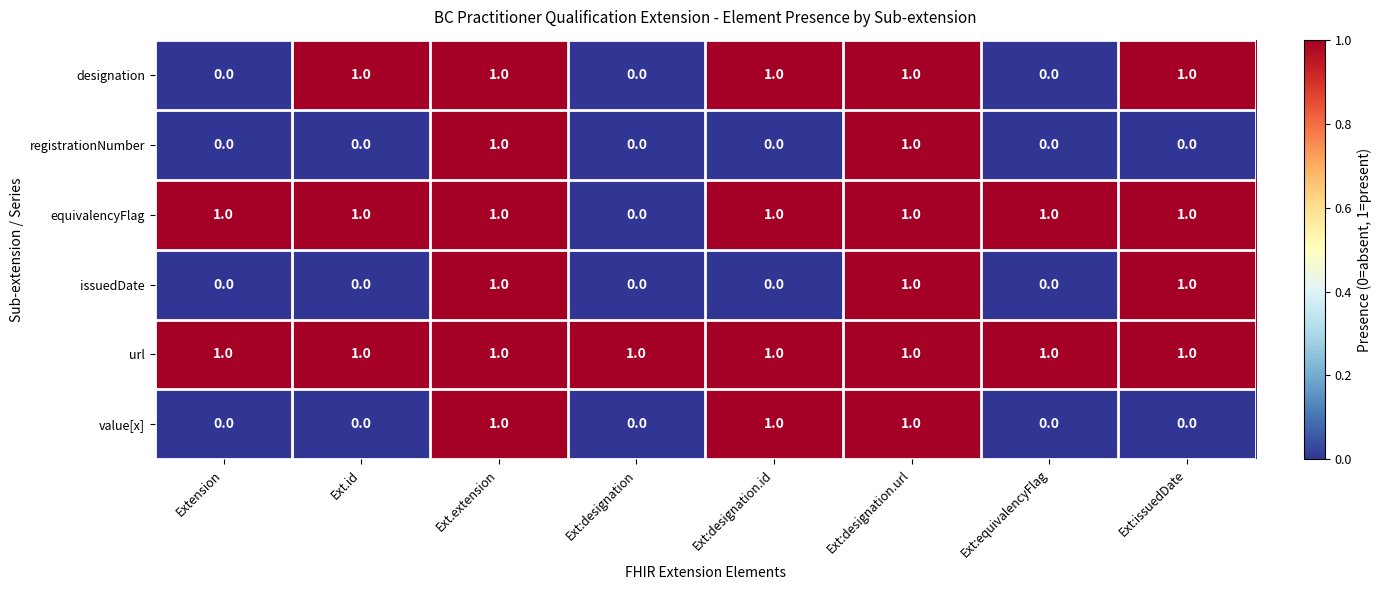

Is it true that equivalencyFlag equals 2 at Extension?

False